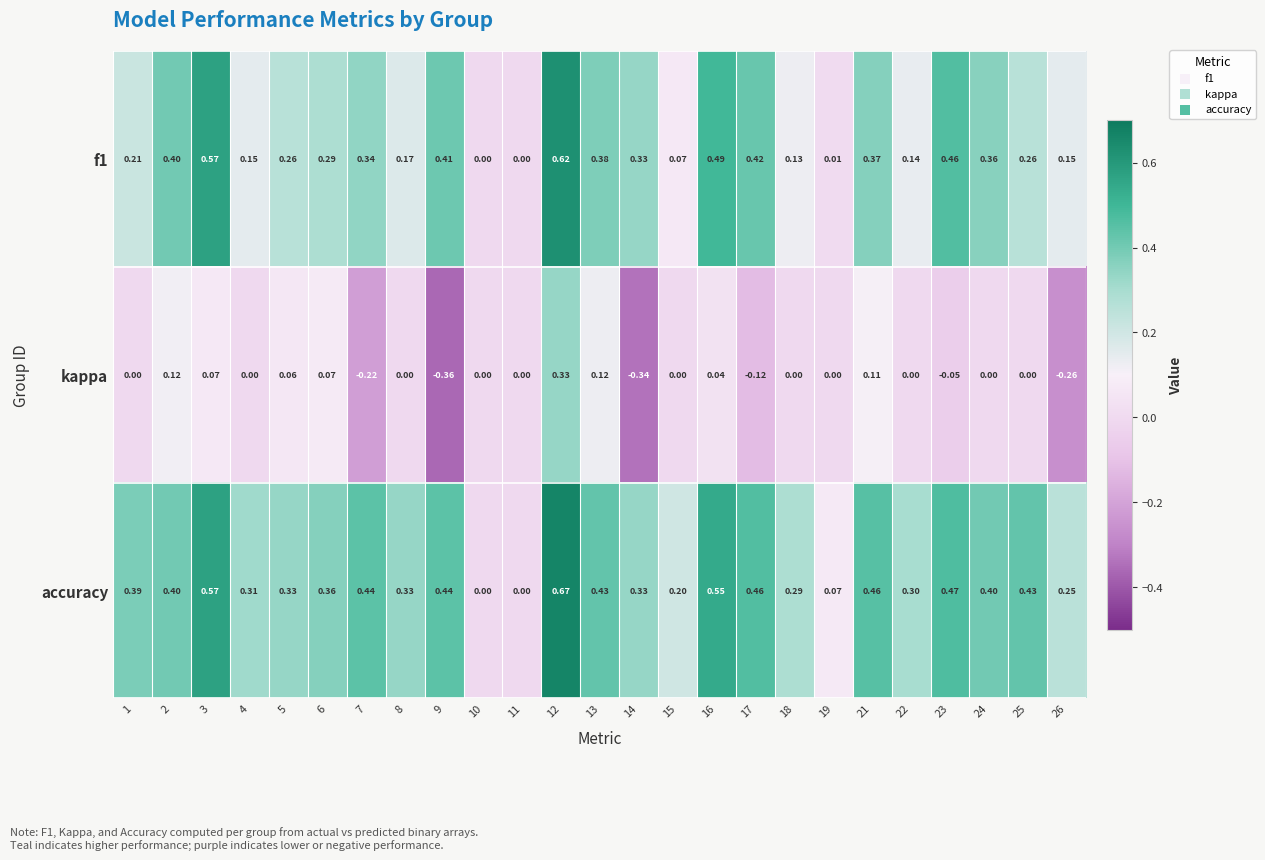

List the series in order of their overall mean, lowest first.

kappa, f1, accuracy